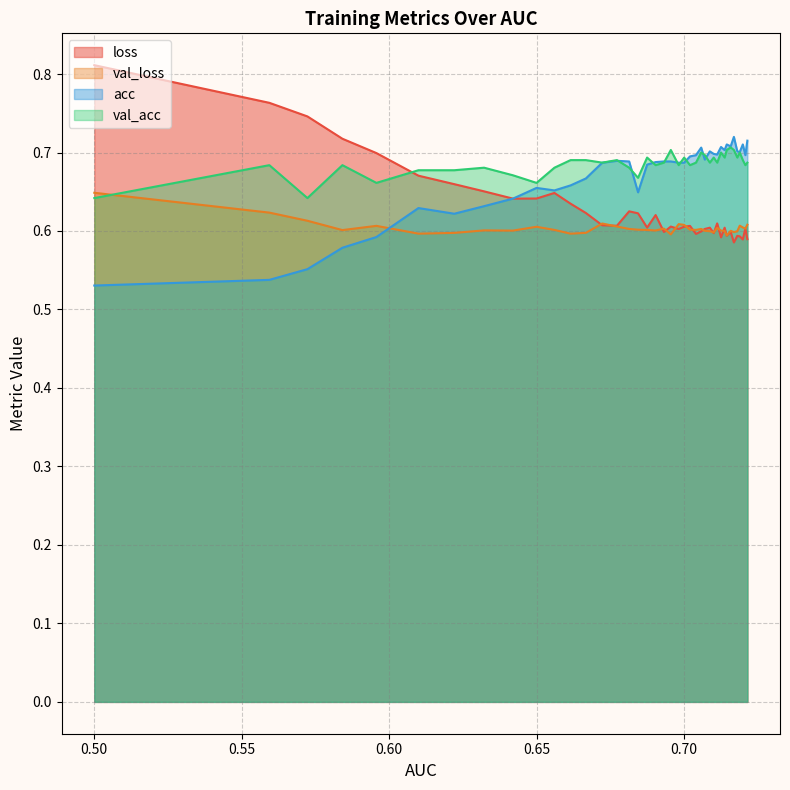

List the series in order of their peak value, lowest first.

val_loss, val_acc, acc, loss